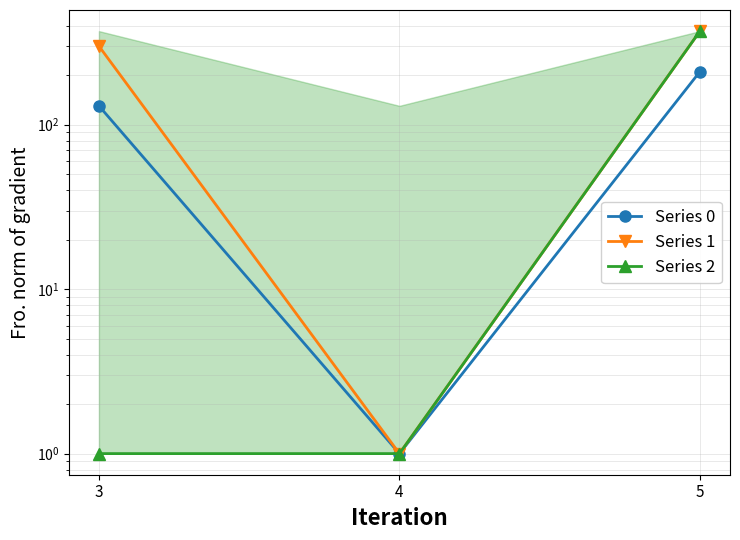

What are all the series names shown in the legend?

Series 0, Series 1, Series 2